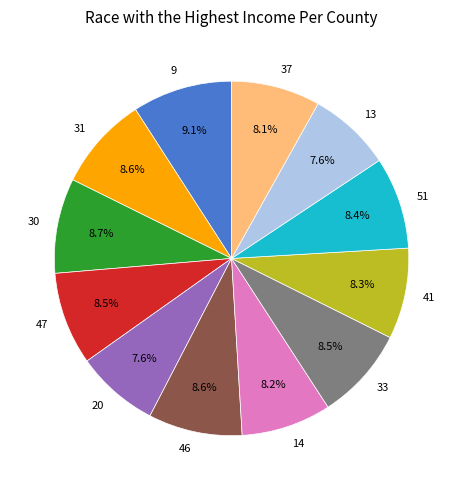

To the nearest percent, what percentage of the pie is 30?

9%